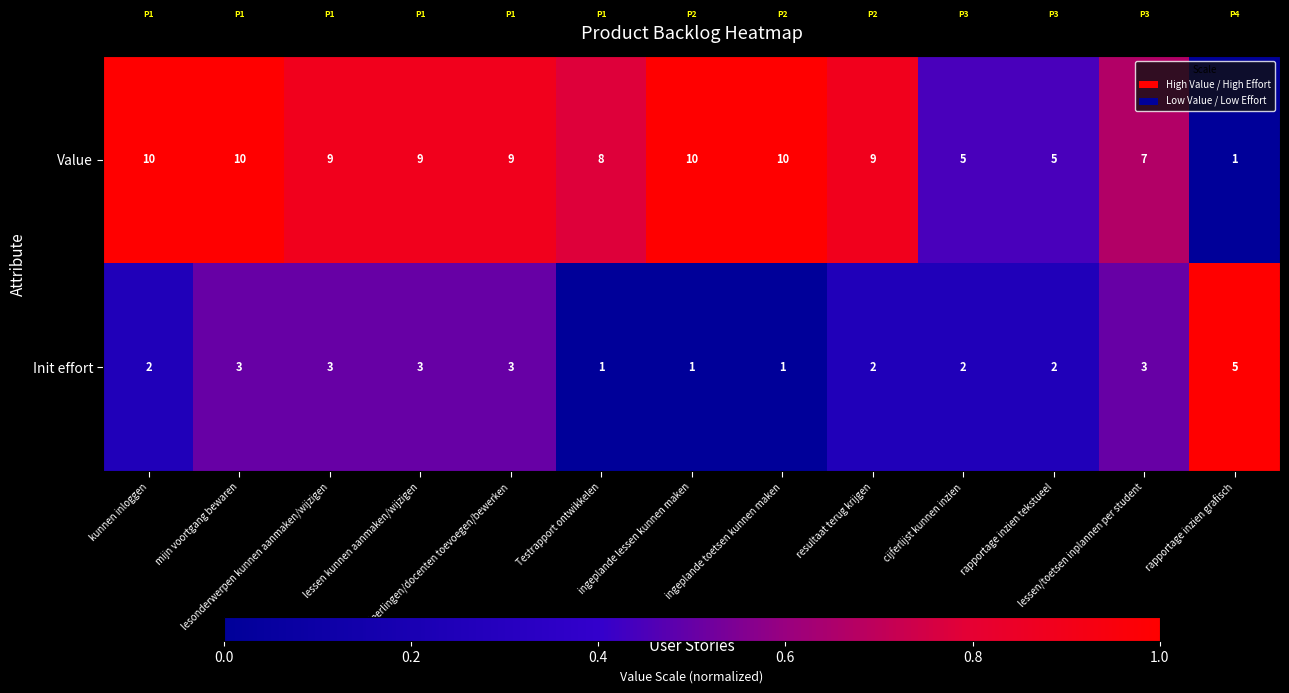

Which series has the largest total across all categories?

Value